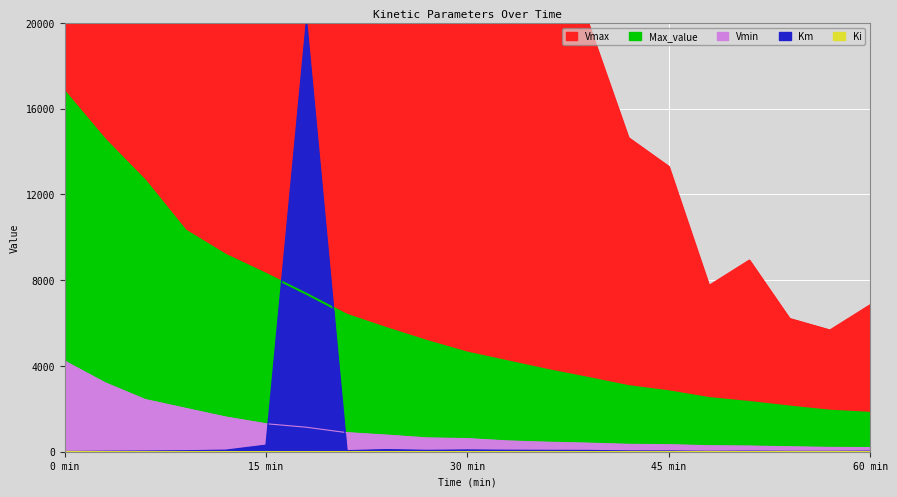

How many distinct data groups are displayed?

4